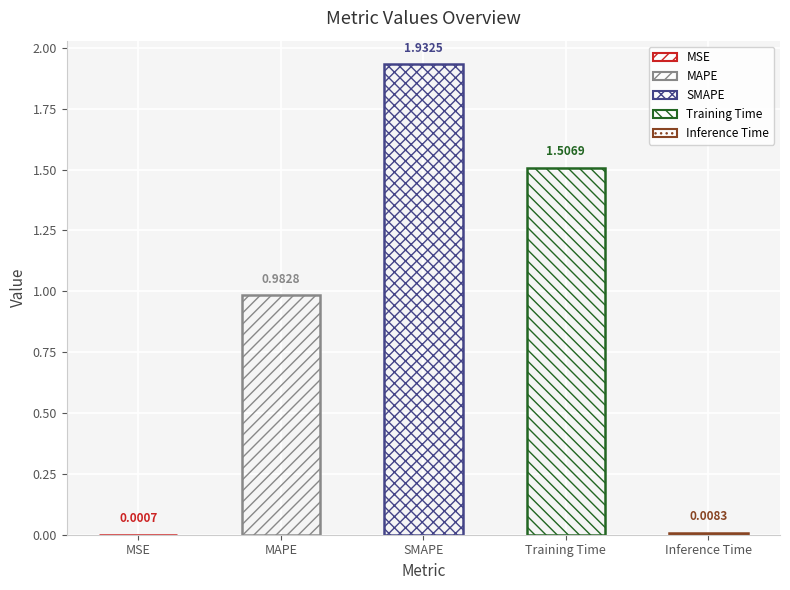

List the labels in order of value, largest first.

SMAPE, Training Time, MAPE, Inference Time, MSE